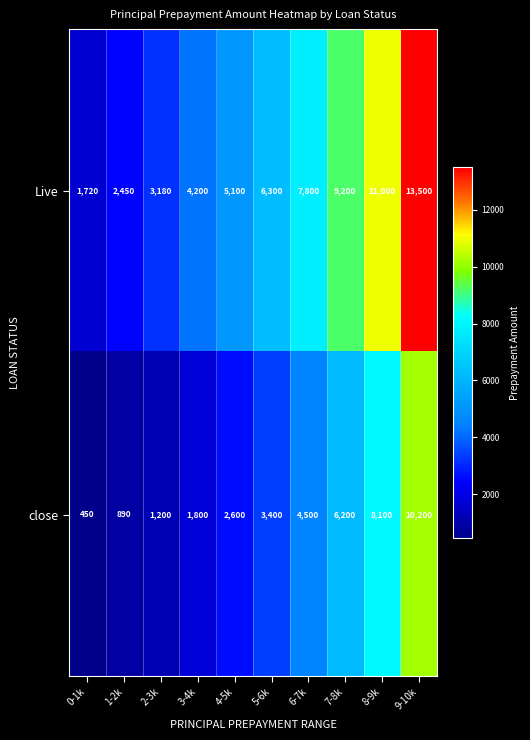

Rank the series by their average value, from highest to lowest.

Live, close